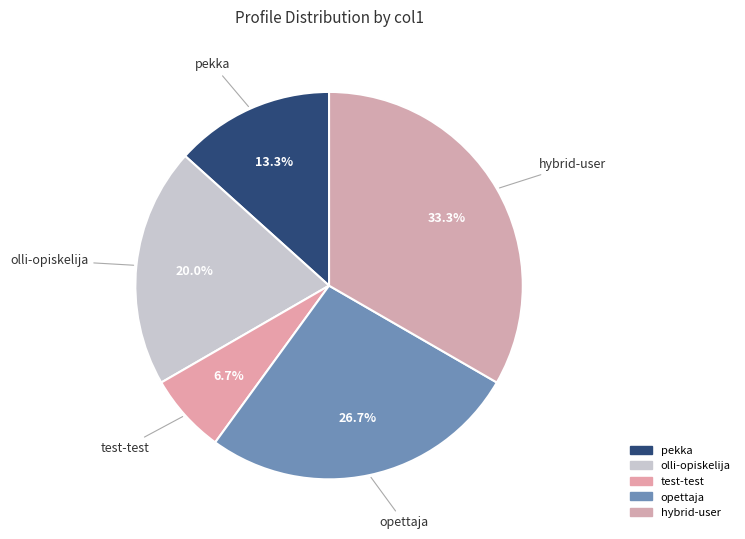

How many slices are in this pie chart?

5